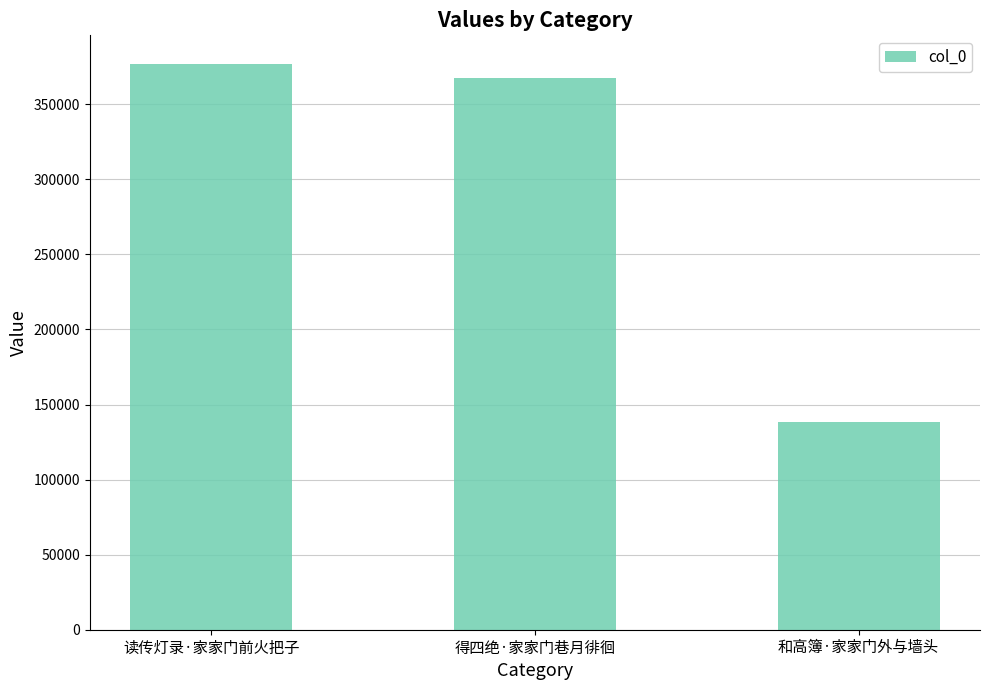

What is the maximum value shown in the chart?

377063